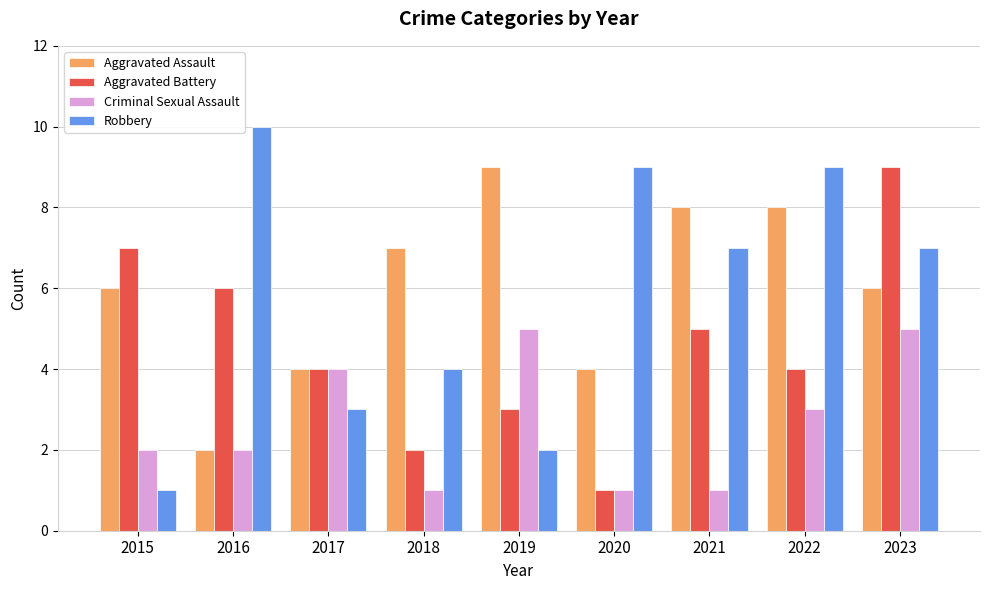

Reading right to left, what are all the values shown in this chart?

Aggravated Assault: 2023=6	2022=8	2021=8	2020=4	2019=9	2018=7	2017=4	2016=2	2015=6
Aggravated Battery: 2023=9	2022=4	2021=5	2020=1	2019=3	2018=2	2017=4	2016=6	2015=7
Criminal Sexual Assault: 2023=5	2022=3	2021=1	2020=1	2019=5	2018=1	2017=4	2016=2	2015=2
Robbery: 2023=7	2022=9	2021=7	2020=9	2019=2	2018=4	2017=3	2016=10	2015=1